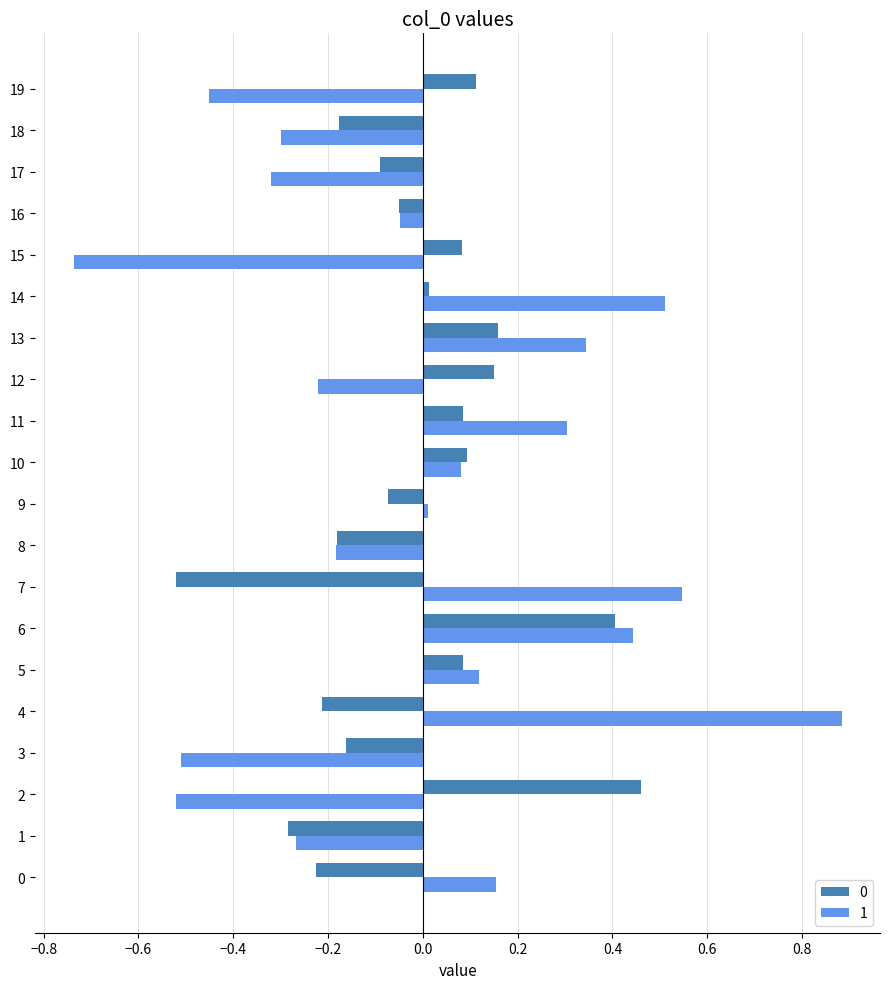

Which category has the lowest value across all series?

15